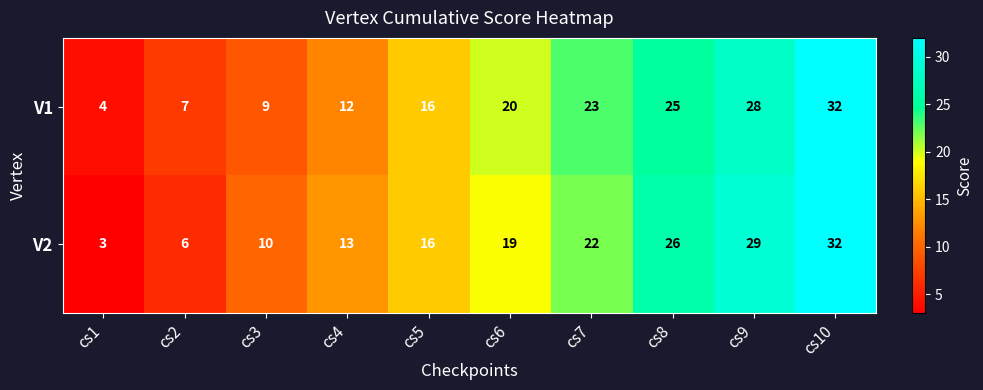

What is the minimum value shown in the chart?

3